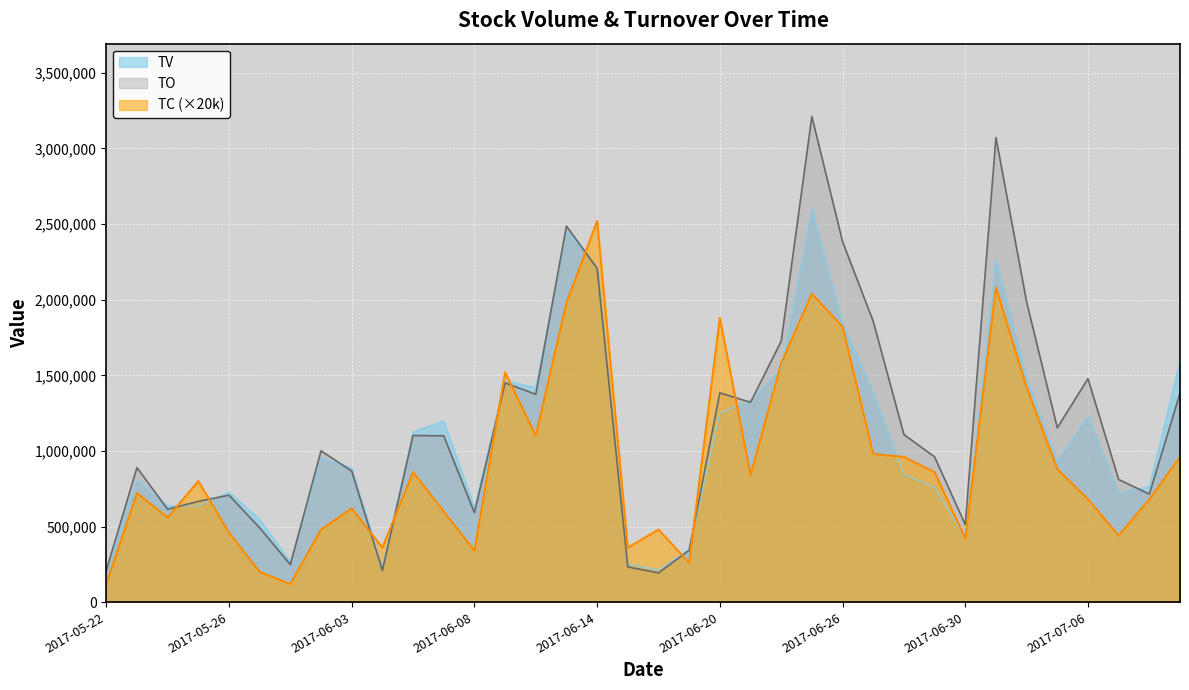

Reading left to right, extract all data points from this chart.

TV: 2017-05-22=205000	2017-05-23=808000	2017-05-24=637000	2017-05-25=636000	2017-05-26=728000	2017-05-31=546000	2017-06-01=268000	2017-06-02=953000	2017-06-03=888000	2017-06-05=231000	2017-06-06=1126000	2017-06-07=1199000	2017-06-08=624000	2017-06-09=1465000	2017-06-12=1419000	2017-06-13=2461000	2017-06-14=2214000	2017-06-15=254000	2017-06-16=213000	2017-06-19=350000	2017-06-20=1250000	2017-06-21=1334000	2017-06-22=1540000	2017-06-23=2600000	2017-06-26=1843000	2017-06-27=1383000	2017-06-28=846000	2017-06-29=759000	2017-06-30=421000	2017-07-03=2267000	2017-07-04=1480000	2017-07-05=930000	2017-07-06=1228000	2017-07-07=722000	2017-07-10=764000	2017-07-11=1592000
TO: 2017-05-22=209670	2017-05-23=889750	2017-05-24=614310	2017-05-25=666150	2017-05-26=707460	2017-05-31=491480	2017-06-01=248130	2017-06-02=1000620	2017-06-03=866880	2017-06-05=209560	2017-06-06=1102260	2017-06-07=1099910	2017-06-08=591310	2017-06-09=1449530	2017-06-12=1374570	2017-06-13=2486790	2017-06-14=2207480	2017-06-15=233140	2017-06-16=193310	2017-06-19=343120	2017-06-20=1383950	2017-06-21=1321540	2017-06-22=1725730	2017-06-23=3211440	2017-06-26=2384260	2017-06-27=1856740	2017-06-28=1108620	2017-06-29=960700	2017-06-30=512970	2017-07-03=3072060	2017-07-04=1985480	2017-07-05=1152810	2017-07-06=1477980	2017-07-07=811100	2017-07-10=714770	2017-07-11=1381410
TC: 2017-05-22=120000	2017-05-23=720000	2017-05-24=560000	2017-05-25=800000	2017-05-26=460000	2017-05-31=200000	2017-06-01=120000	2017-06-02=480000	2017-06-03=620000	2017-06-05=360000	2017-06-06=860000	2017-06-07=600000	2017-06-08=340000	2017-06-09=1520000	2017-06-12=1100000	2017-06-13=1980000	2017-06-14=2520000	2017-06-15=360000	2017-06-16=480000	2017-06-19=260000	2017-06-20=1880000	2017-06-21=840000	2017-06-22=1580000	2017-06-23=2040000	2017-06-26=1820000	2017-06-27=980000	2017-06-28=960000	2017-06-29=860000	2017-06-30=420000	2017-07-03=2080000	2017-07-04=1420000	2017-07-05=880000	2017-07-06=680000	2017-07-07=440000	2017-07-10=680000	2017-07-11=960000